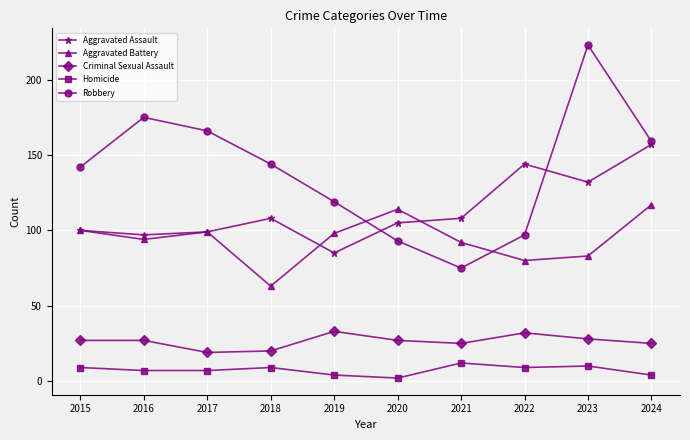

In Homicide, how many points are higher than both neighbors (excluding endpoints)?

3